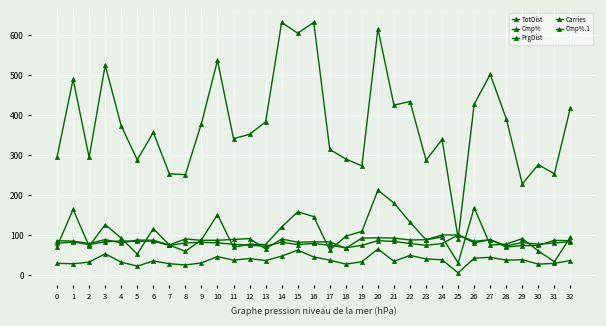

True or false: PrgDist has a value of 69.0 at 11.

True